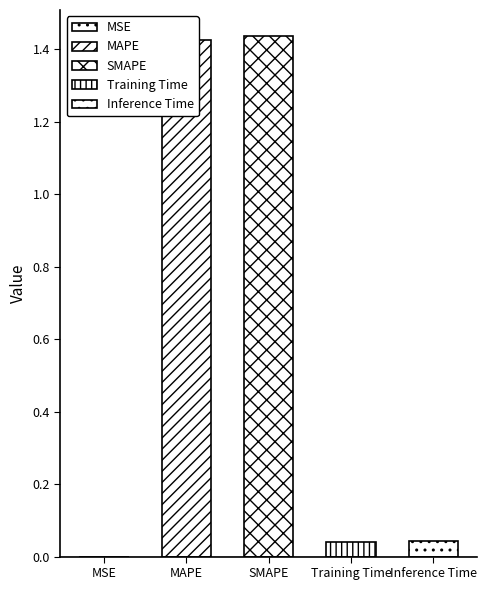

How many bars are there in total?

5